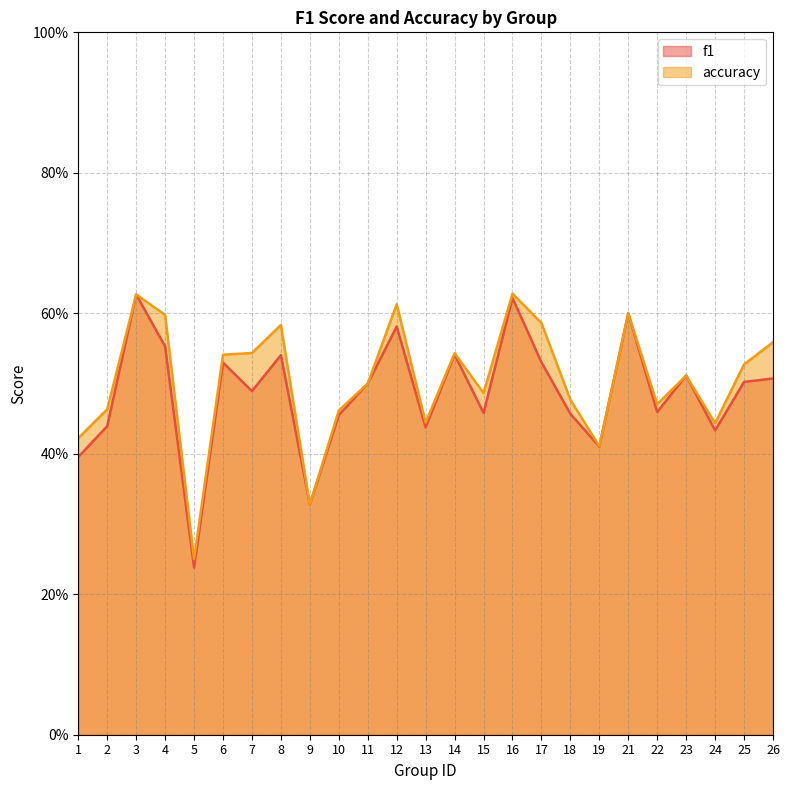

The accuracy series shows 0.2 at 13. True or false?

False